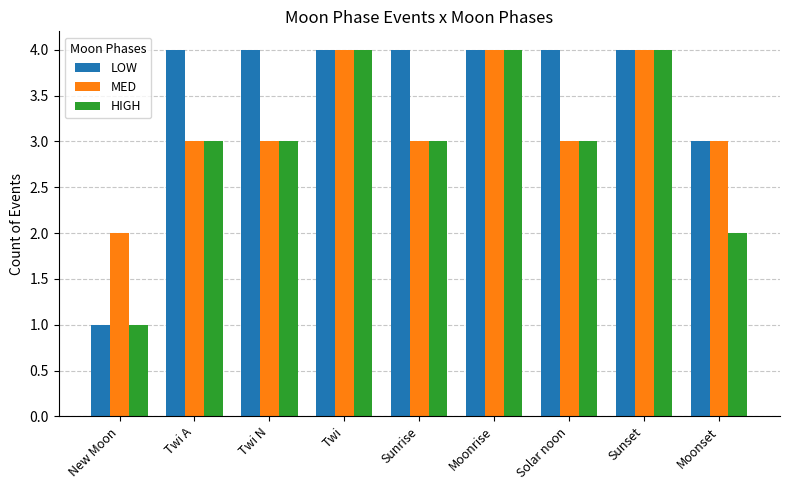

The HIGH series shows 1 at Twi N. True or false?

False